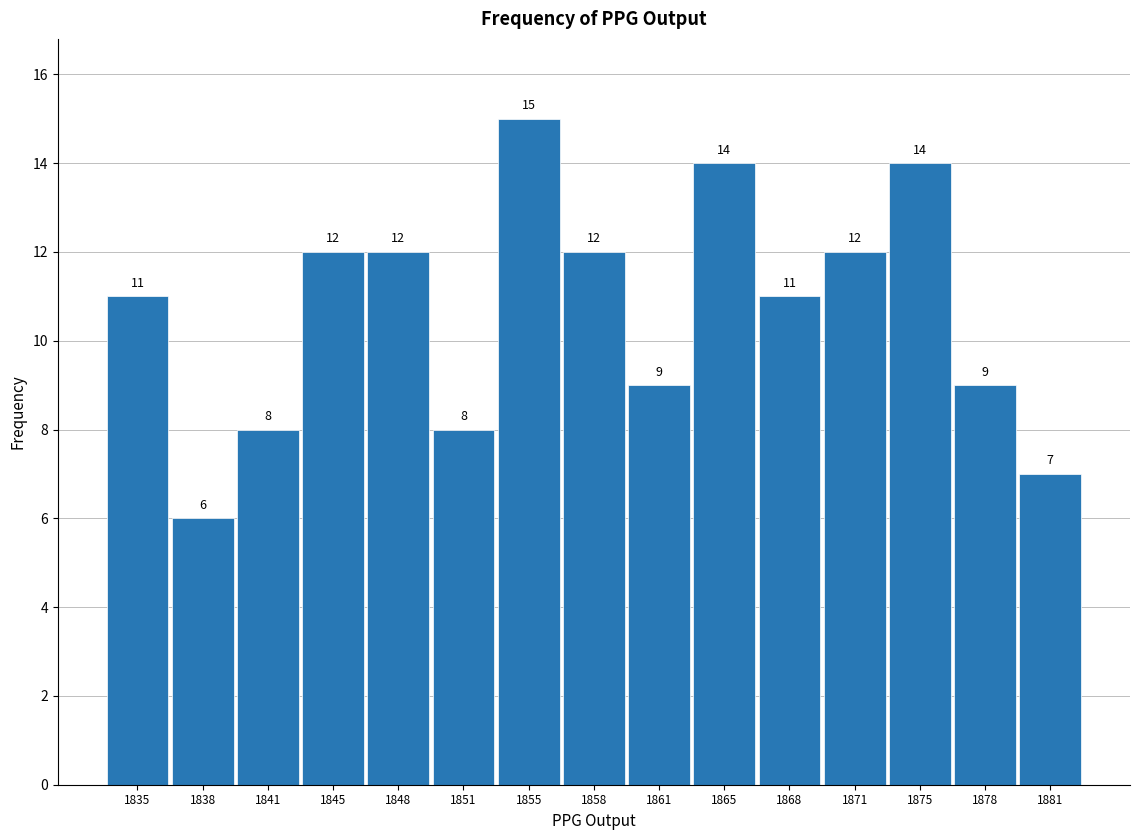

Reading left to right, transcribe this chart: for each bar, give the range it covers on the x-axis and its height. The bar edges are not printed on the chart, so give them approximately, as read against the axis.

1833.0 to 1836.5: 11
1836.5 to 1839.5: 6
1839.5 to 1843.0: 8
1843.0 to 1846.5: 12
1846.5 to 1849.5: 12
1849.5 to 1853.0: 8
1853.0 to 1856.5: 15
1856.5 to 1859.5: 12
1859.5 to 1863.0: 9
1863.0 to 1866.5: 14
1866.5 to 1869.5: 11
1869.5 to 1873.0: 12
1873.0 to 1876.5: 14
1876.5 to 1879.5: 9
1879.5 to 1883.0: 7